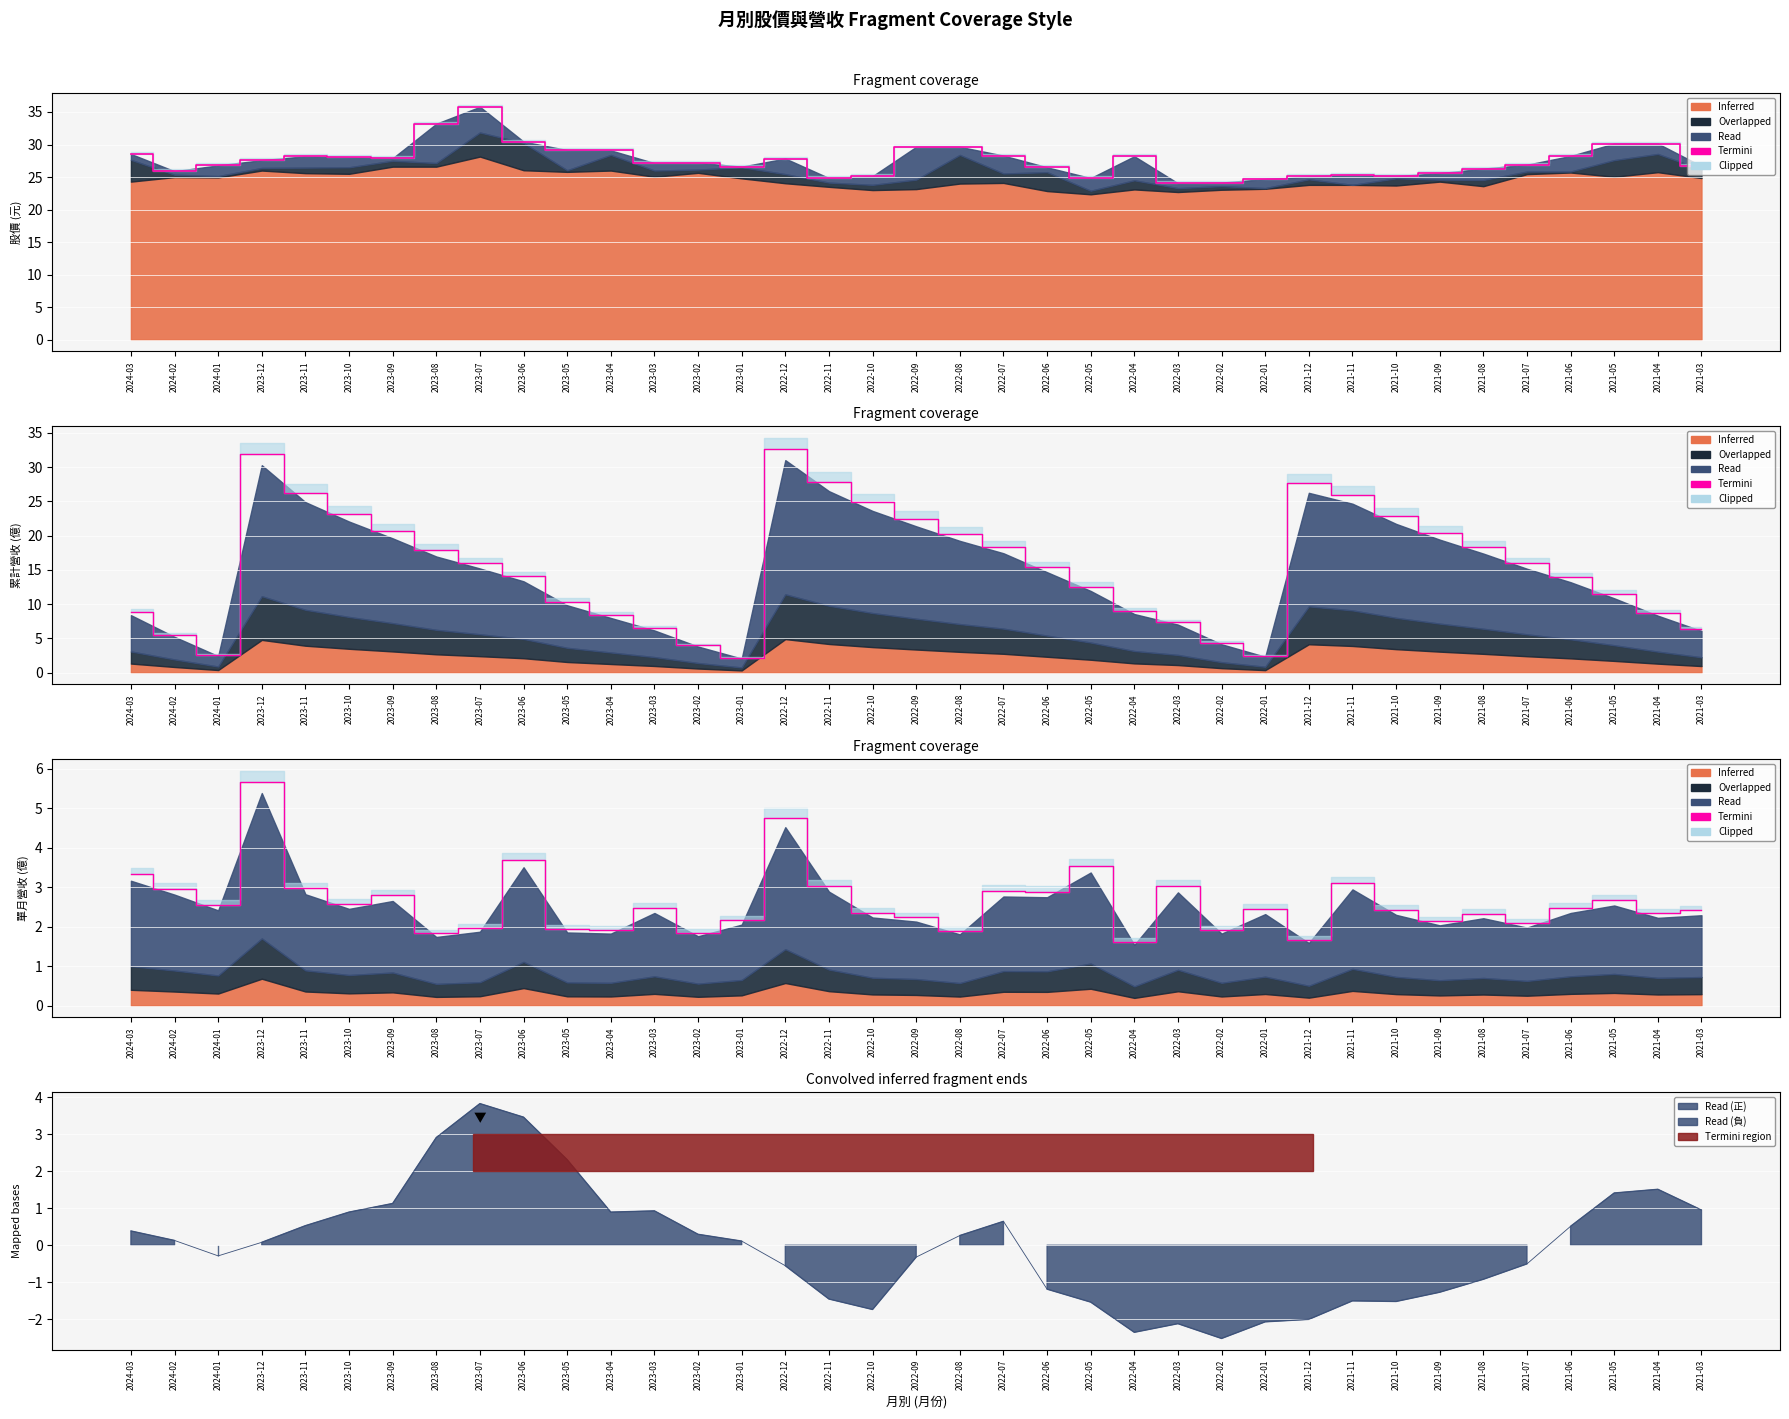

Rank the categories by value from highest to lowest.

2023-12, 2022-12, 2023-06, 2022-05, 2024-03, 2021-11, 2022-11, 2022-03, 2023-11, 2024-02, 2022-07, 2022-06, 2023-09, 2021-05, 2023-10, 2024-01, 2023-03, 2021-06, 2022-01, 2021-10, 2021-03, 2022-10, 2021-04, 2021-08, 2022-09, 2023-01, 2021-09, 2021-07, 2023-07, 2023-05, 2023-04, 2022-02, 2022-08, 2023-02, 2023-08, 2021-12, 2022-04